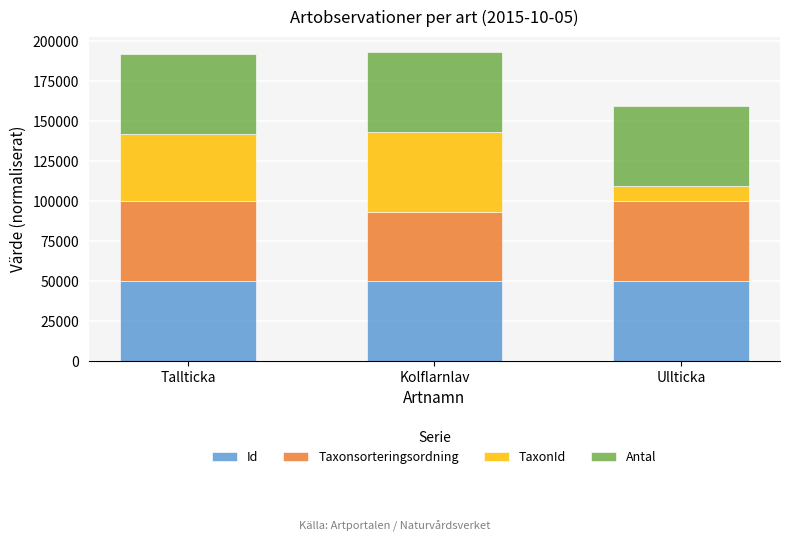

What is the total value across all series at Kolflarnlav?

193203.4